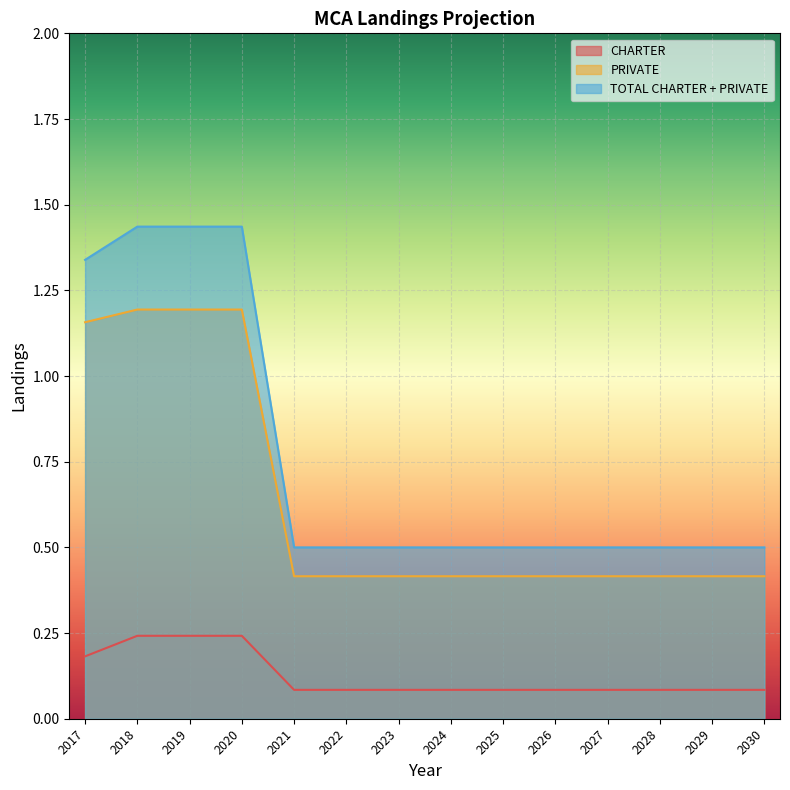

True or false: TOTAL CHARTER + PRIVATE and CHARTER cross at least once.

False